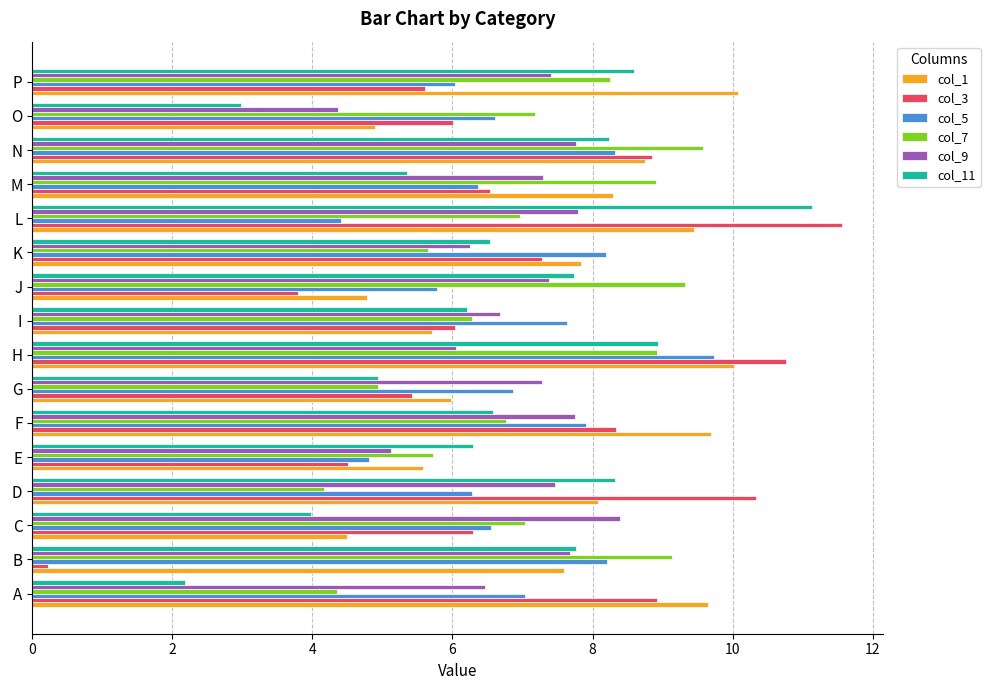

What is the sum of all col_3 values?

110.5